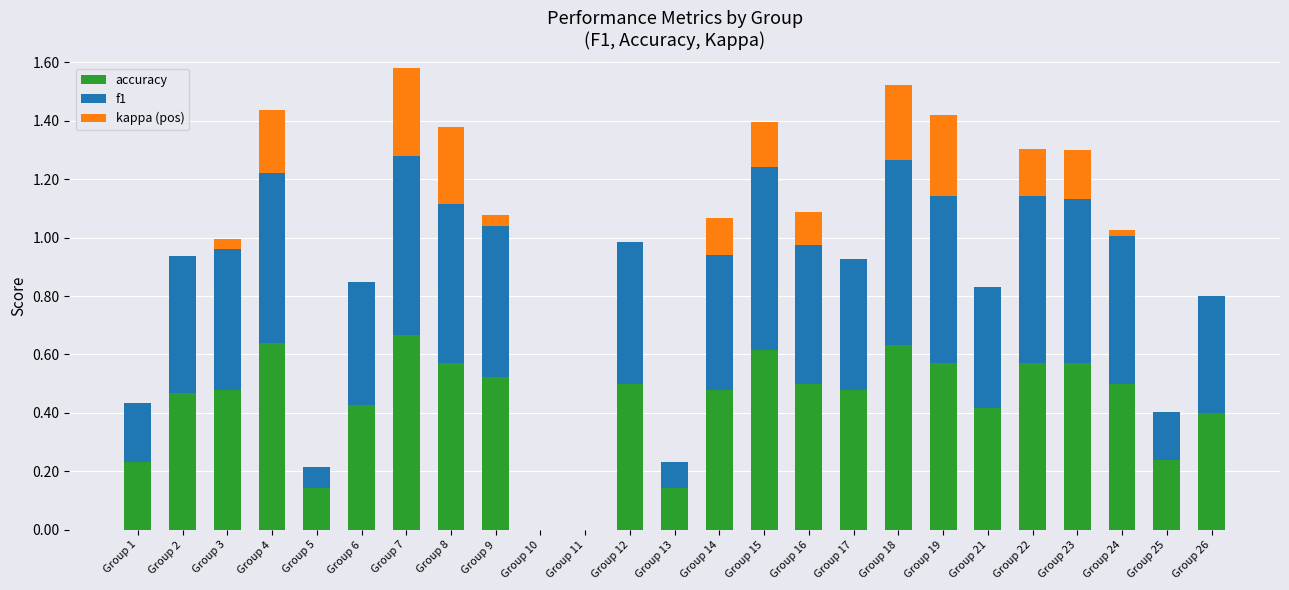

The value of accuracy at Group 7 is 0.3. True or false?

False